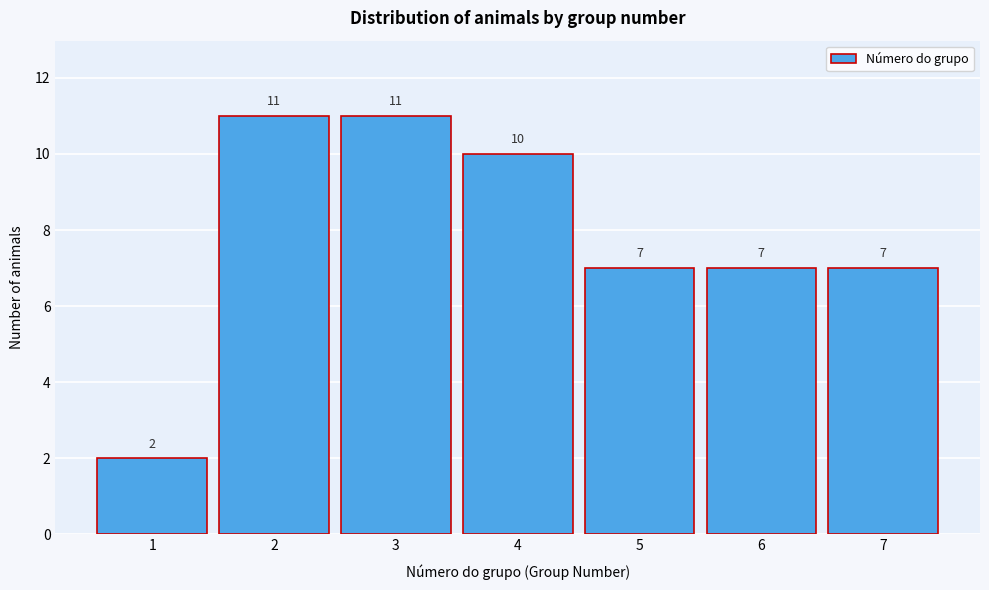

Reading right to left, extract all data points from this chart.

7=7	6=7	5=7	4=10	3=11	2=11	1=2